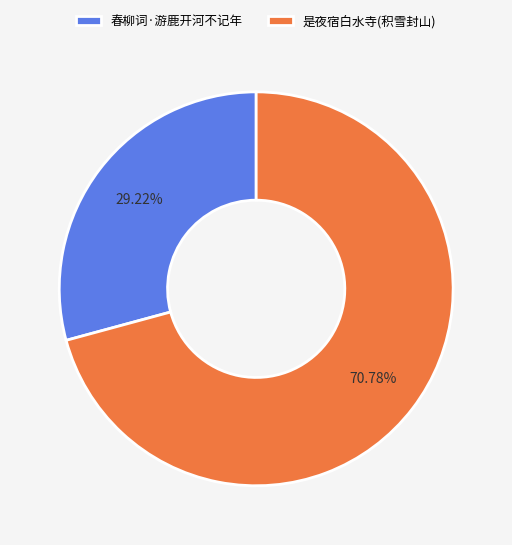

Rank the categories by value from lowest to highest.

春柳词·游鹿开河不记年, 是夜宿白水寺(积雪封山)